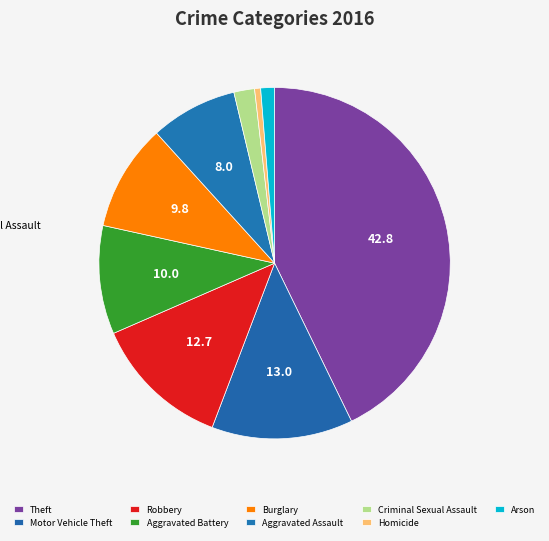

Is the sum of Theft and Robbery greater than half?

Yes